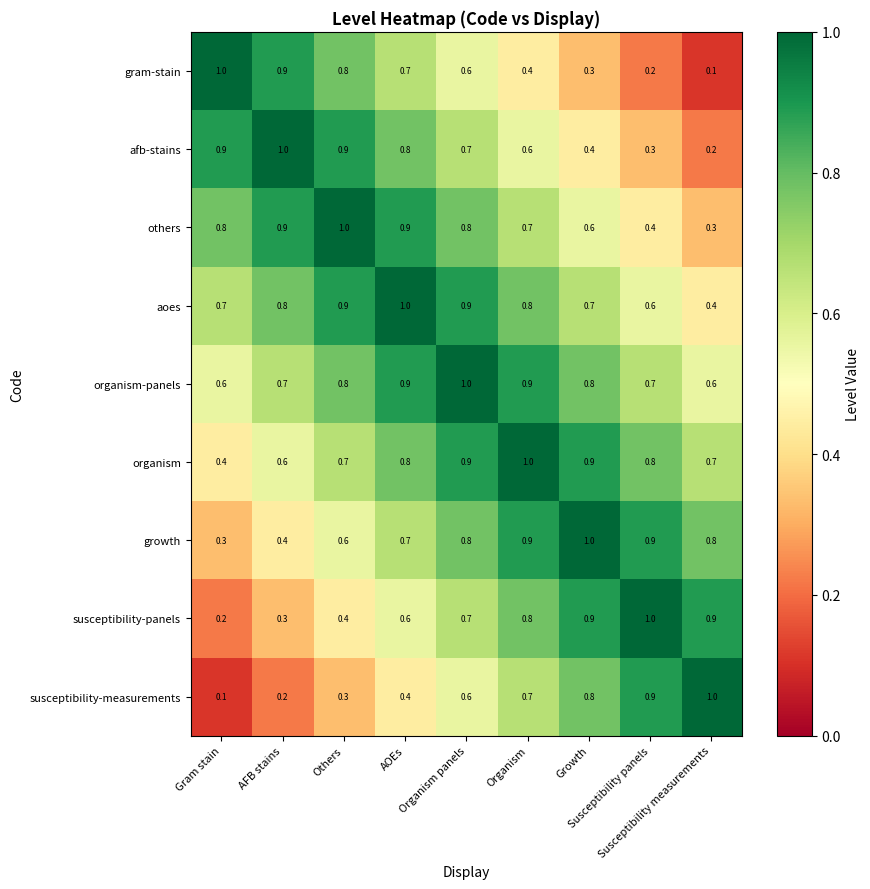

What is the difference between the maximum and minimum values in the growth series?

0.7